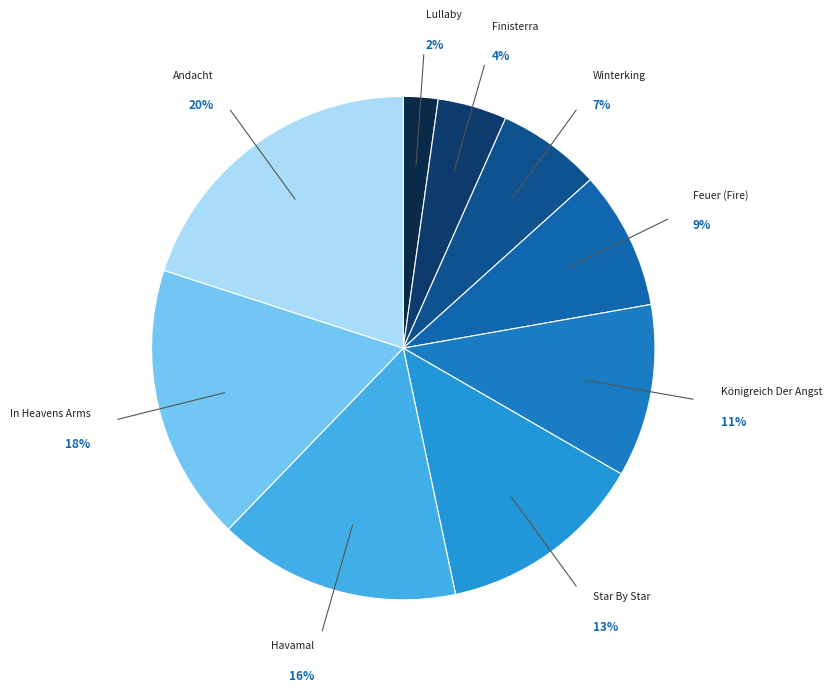

How many slices are in this pie chart?

9